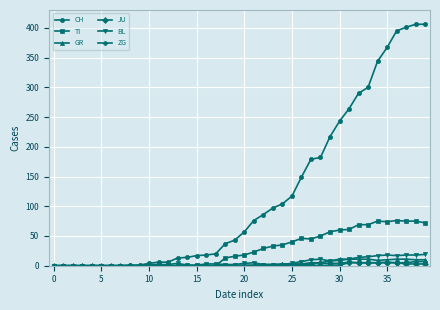

Which series has the largest total across all categories?

CH